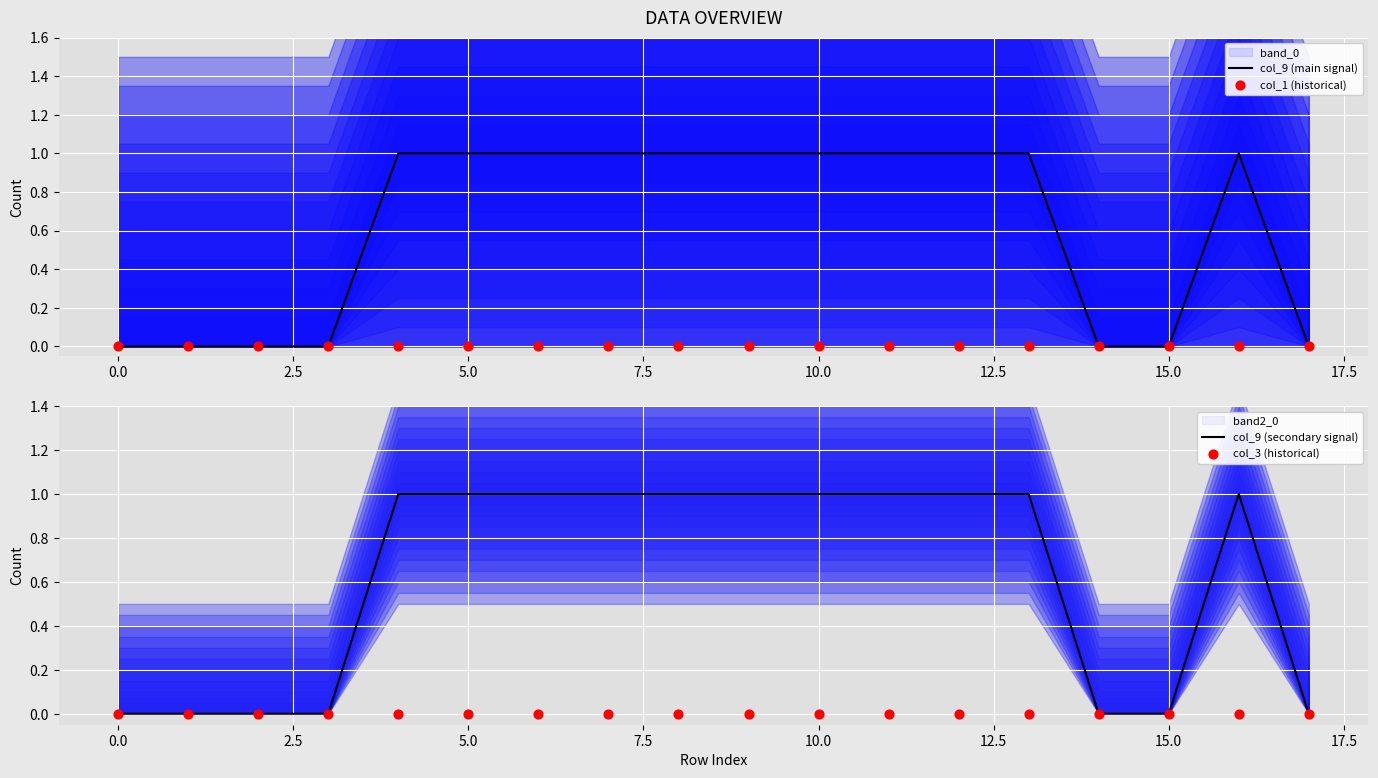

Which series contains the lowest Y value?

col_9 (main signal)